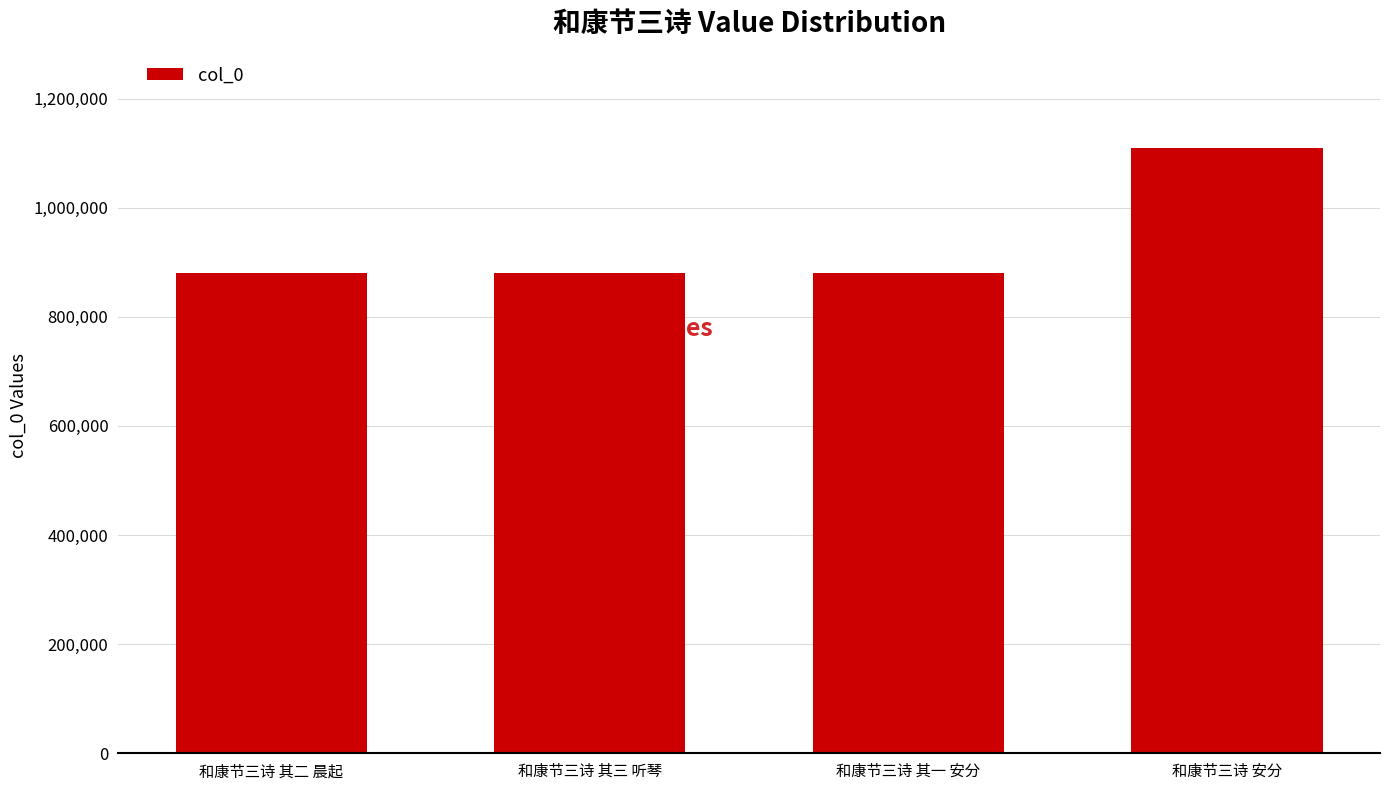

What is the maximum value shown in the chart?

1109770